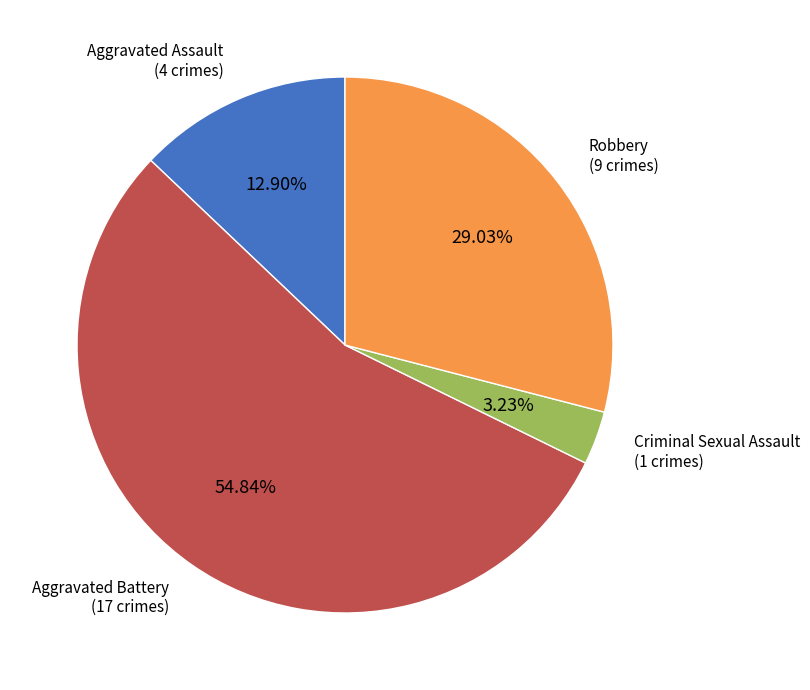

Is there a majority slice in this chart?

Yes